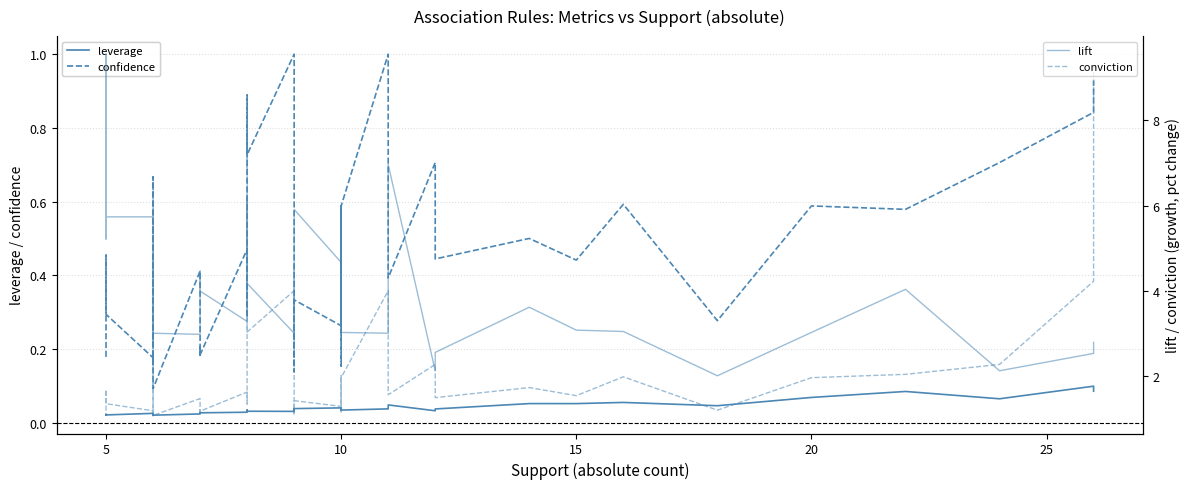

True or false: leverage and confidence cross at least once.

False